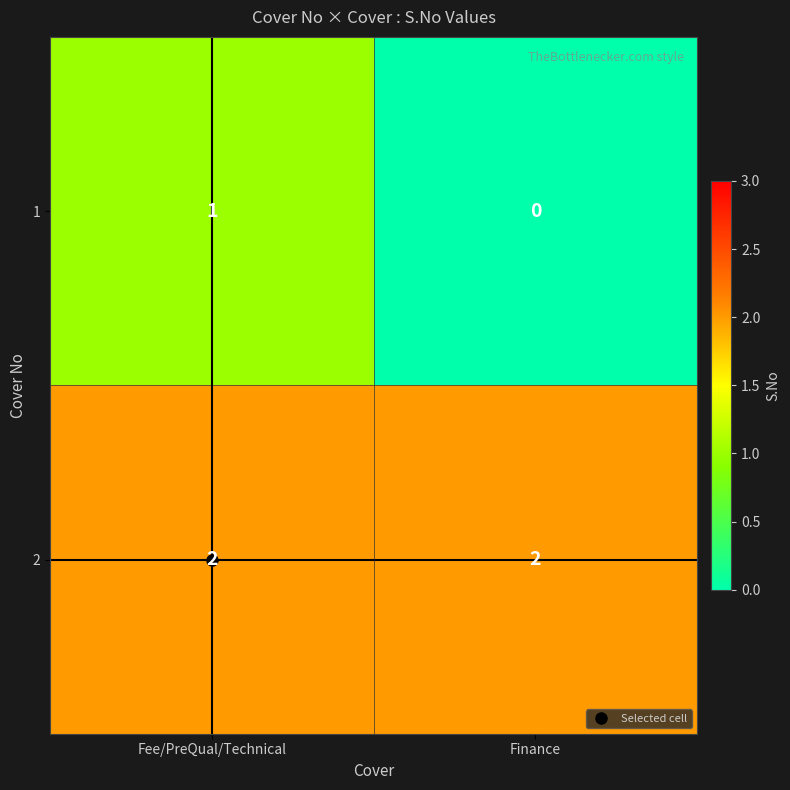

Which series has the largest total across all categories?

2